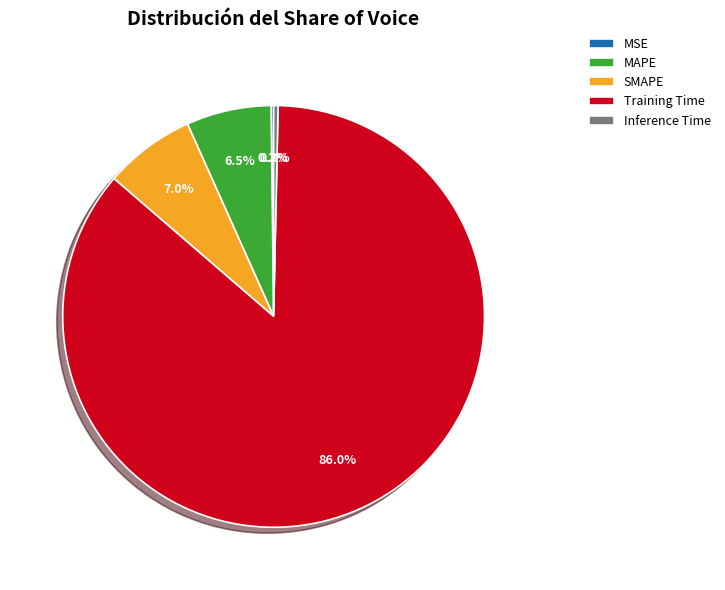

Between Training Time and MAPE, which is larger?

Training Time